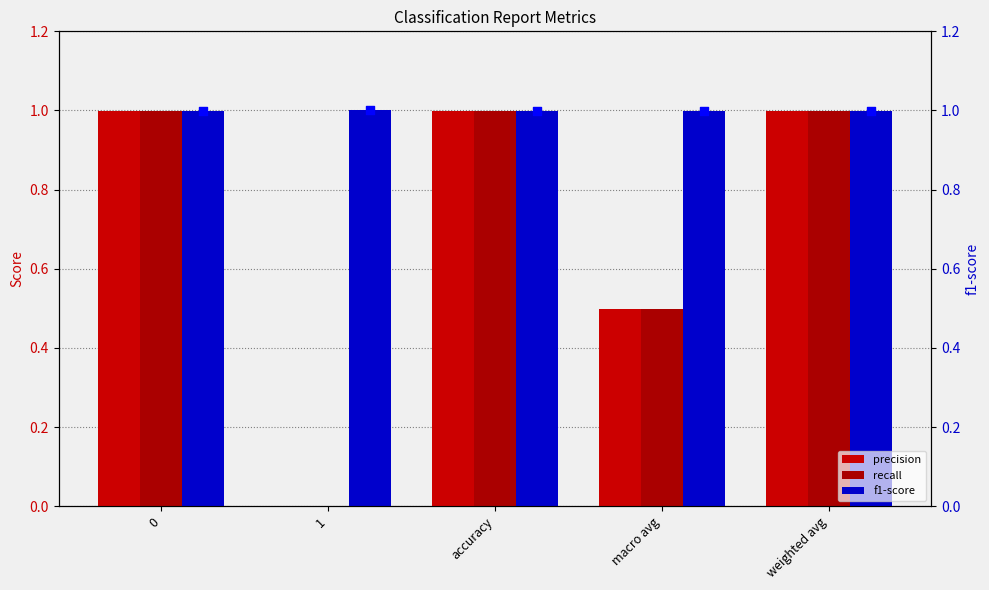

Which series contains the lowest Y value?

precision